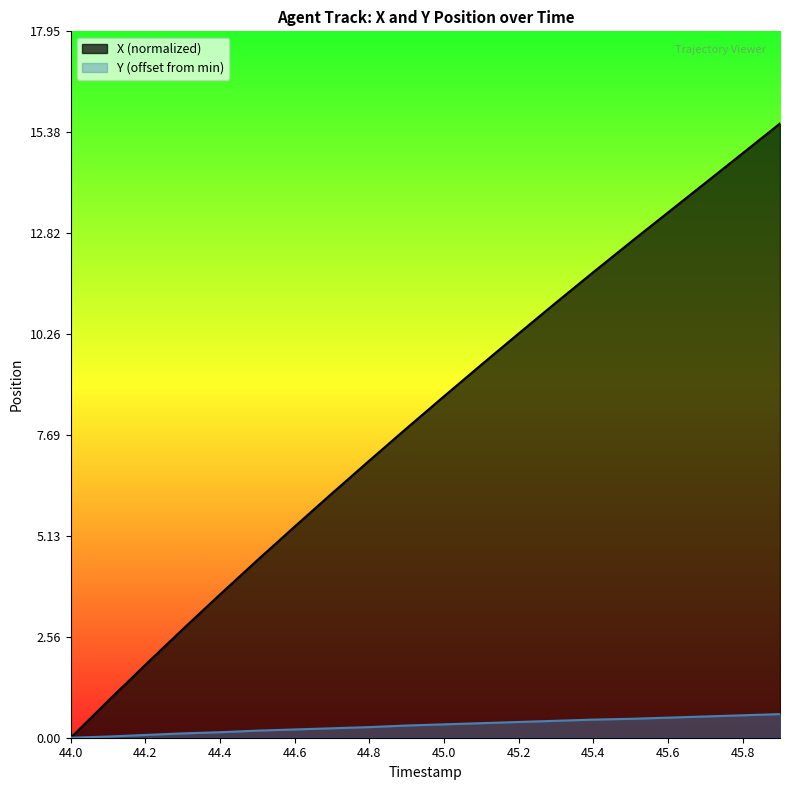

What is the spread (max minus min) of values at 45.2?

9.9